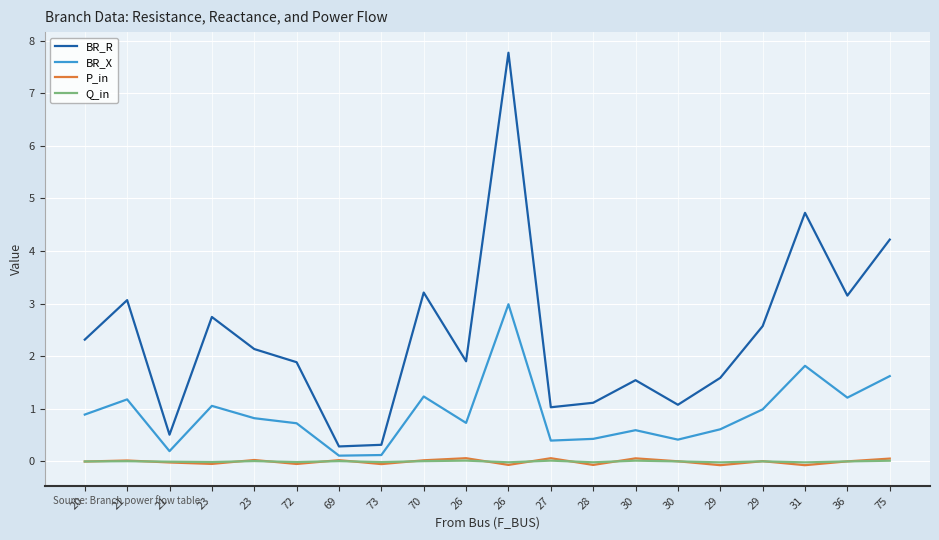

Reading left to right, list all the values displayed in this chart.

BR_R: 2.3	3.1	0.5	2.7	2.1	1.9	0.3	0.3	3.2	1.9	7.8	1.0	1.1	1.5	1.1	1.6	2.6	4.7	3.2	4.2
BR_X: 0.9	1.2	0.2	1.1	0.8	0.7	0.1	0.1	1.2	0.7	3.0	0.4	0.4	0.6	0.4	0.6	1.0	1.8	1.2	1.6
P_in: -0.0	0.0	-0.0	-0.0	0.0	-0.0	0.0	-0.1	0.0	0.1	-0.1	0.1	-0.1	0.1	0.0	-0.1	0.0	-0.1	0.0	0.1
Q_in: -0.0	0.0	-0.0	-0.0	0.0	-0.0	0.0	-0.0	0.0	0.0	-0.0	0.0	-0.0	0.0	0.0	-0.0	0.0	-0.0	0.0	0.0